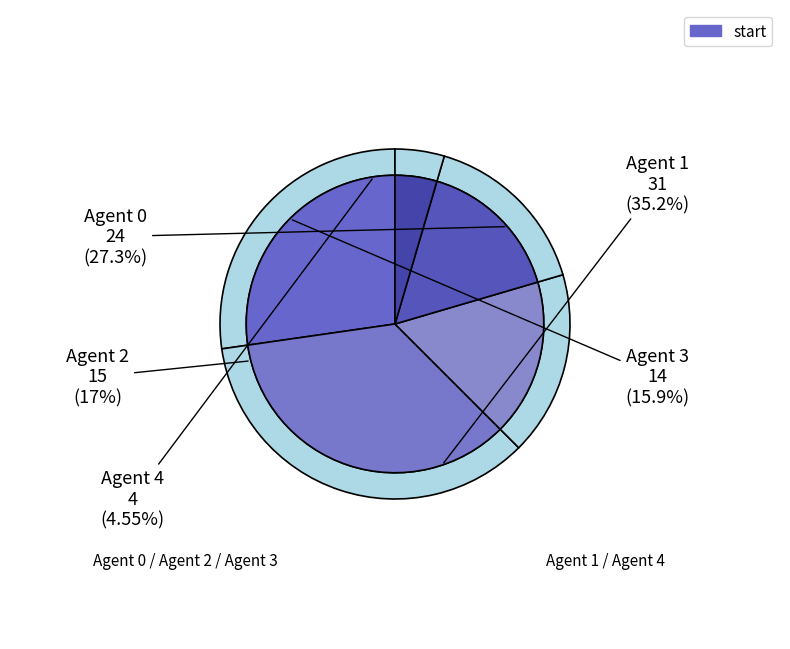

How many slices are in this pie chart?

5